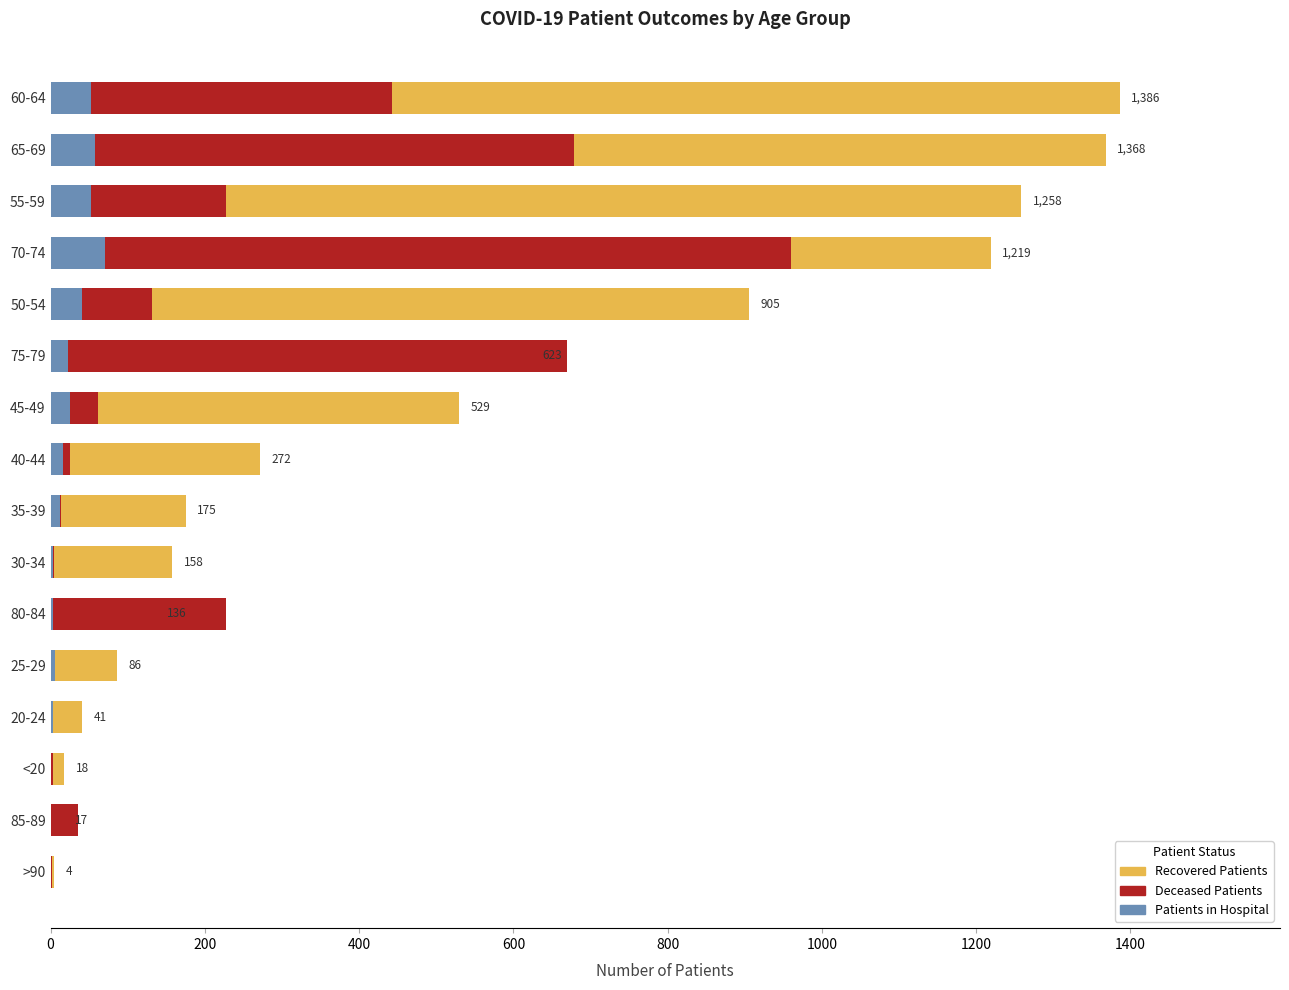

How many positive values does the patients_in_hospital series have?

13